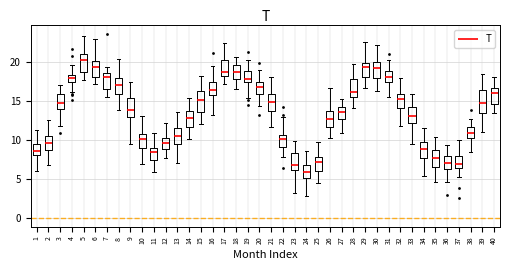

Which box's median line is the highest?

5